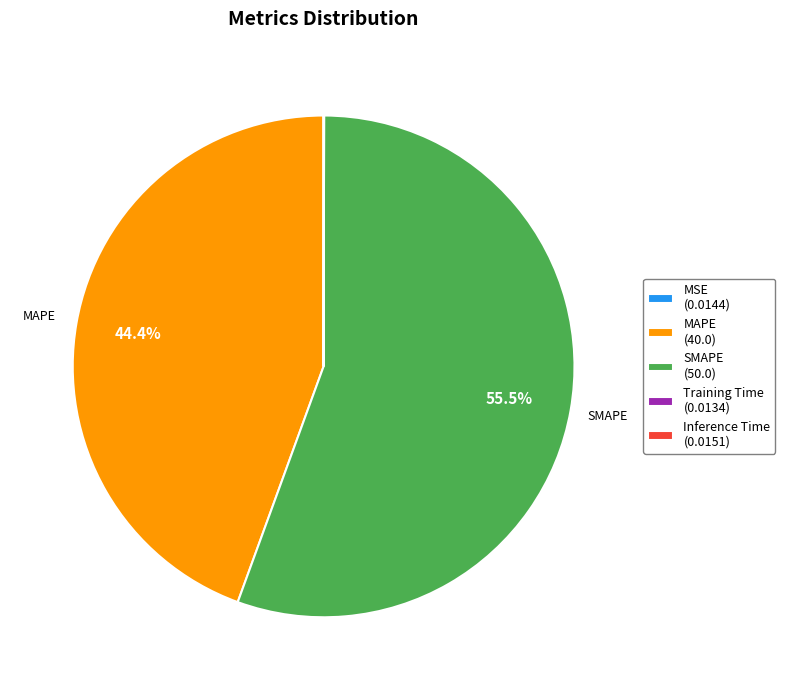

Between MAPE (40.0) and SMAPE (50.0), which is larger?

SMAPE (50.0)